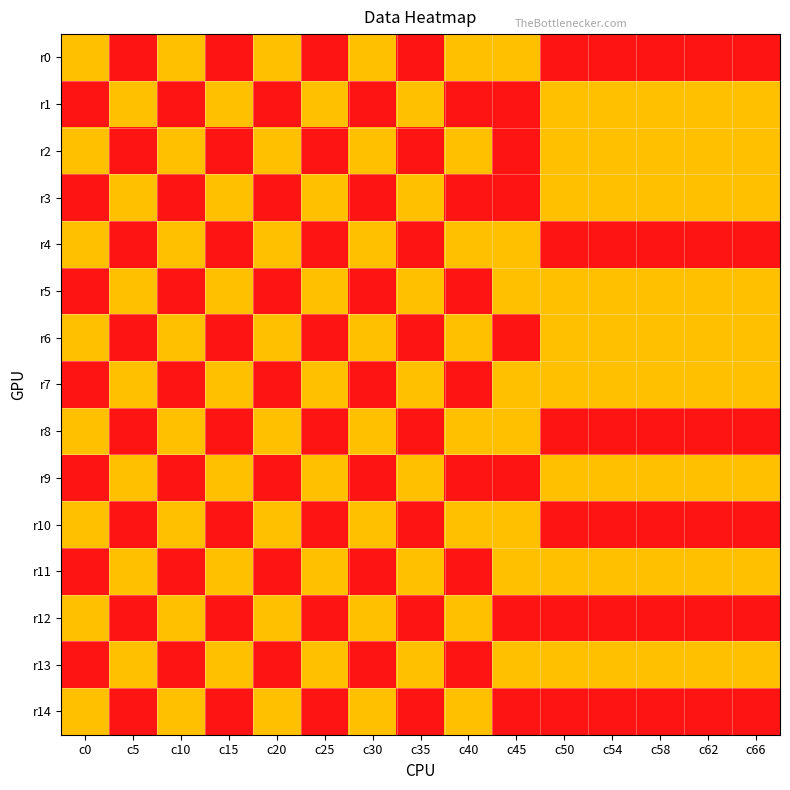

Reading left to right, extract all data points from this chart.

r0: c0=1	c5=0	c10=1	c15=0	c20=1	c25=0	c30=1	c35=0	c40=1	c45=1	c50=0	c54=0	c58=0	c62=0	c66=0
r1: c0=0	c5=1	c10=0	c15=1	c20=0	c25=1	c30=0	c35=1	c40=0	c45=0	c50=1	c54=1	c58=1	c62=1	c66=1
r2: c0=1	c5=0	c10=1	c15=0	c20=1	c25=0	c30=1	c35=0	c40=1	c45=0	c50=1	c54=1	c58=1	c62=1	c66=1
r3: c0=0	c5=1	c10=0	c15=1	c20=0	c25=1	c30=0	c35=1	c40=0	c45=0	c50=1	c54=1	c58=1	c62=1	c66=1
r4: c0=1	c5=0	c10=1	c15=0	c20=1	c25=0	c30=1	c35=0	c40=1	c45=1	c50=0	c54=0	c58=0	c62=0	c66=0
r5: c0=0	c5=1	c10=0	c15=1	c20=0	c25=1	c30=0	c35=1	c40=0	c45=1	c50=1	c54=1	c58=1	c62=1	c66=1
r6: c0=1	c5=0	c10=1	c15=0	c20=1	c25=0	c30=1	c35=0	c40=1	c45=0	c50=1	c54=1	c58=1	c62=1	c66=1
r7: c0=0	c5=1	c10=0	c15=1	c20=0	c25=1	c30=0	c35=1	c40=0	c45=1	c50=1	c54=1	c58=1	c62=1	c66=1
r8: c0=1	c5=0	c10=1	c15=0	c20=1	c25=0	c30=1	c35=0	c40=1	c45=1	c50=0	c54=0	c58=0	c62=0	c66=0
r9: c0=0	c5=1	c10=0	c15=1	c20=0	c25=1	c30=0	c35=1	c40=0	c45=0	c50=1	c54=1	c58=1	c62=1	c66=1
r10: c0=1	c5=0	c10=1	c15=0	c20=1	c25=0	c30=1	c35=0	c40=1	c45=1	c50=0	c54=0	c58=0	c62=0	c66=0
r11: c0=0	c5=1	c10=0	c15=1	c20=0	c25=1	c30=0	c35=1	c40=0	c45=1	c50=1	c54=1	c58=1	c62=1	c66=1
r12: c0=1	c5=0	c10=1	c15=0	c20=1	c25=0	c30=1	c35=0	c40=1	c45=0	c50=0	c54=0	c58=0	c62=0	c66=0
r13: c0=0	c5=1	c10=0	c15=1	c20=0	c25=1	c30=0	c35=1	c40=0	c45=1	c50=1	c54=1	c58=1	c62=1	c66=1
r14: c0=1	c5=0	c10=1	c15=0	c20=1	c25=0	c30=1	c35=0	c40=1	c45=0	c50=0	c54=0	c58=0	c62=0	c66=0